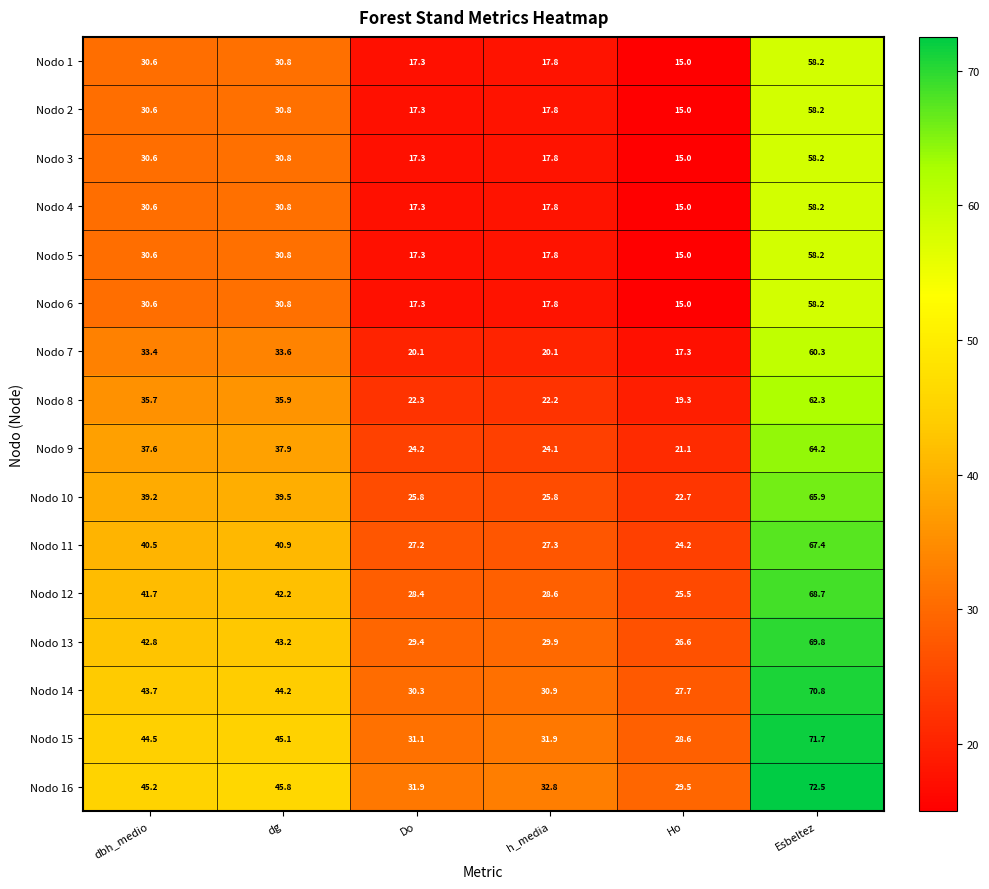

What is the minimum value shown in the chart?

15.0